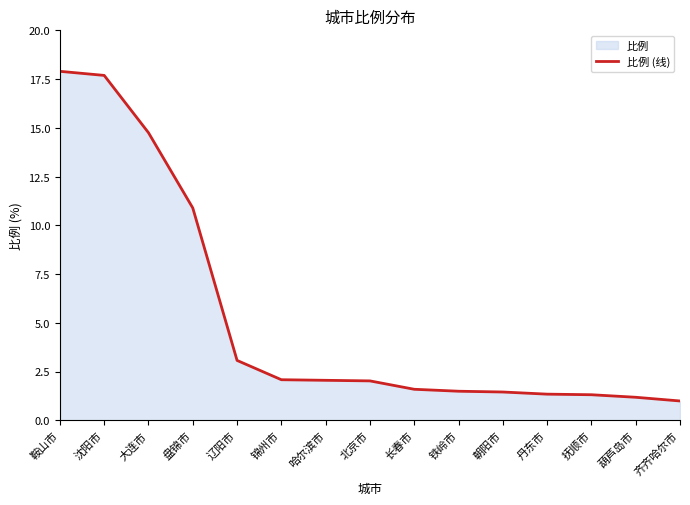

What is the label of the 12th point from the left?

丹东市